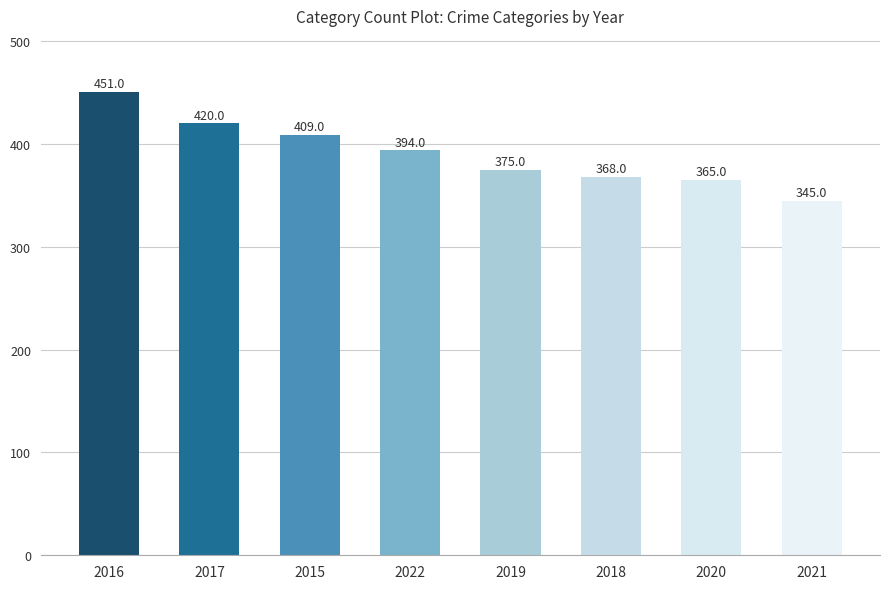

What is the maximum value shown in the chart?

451